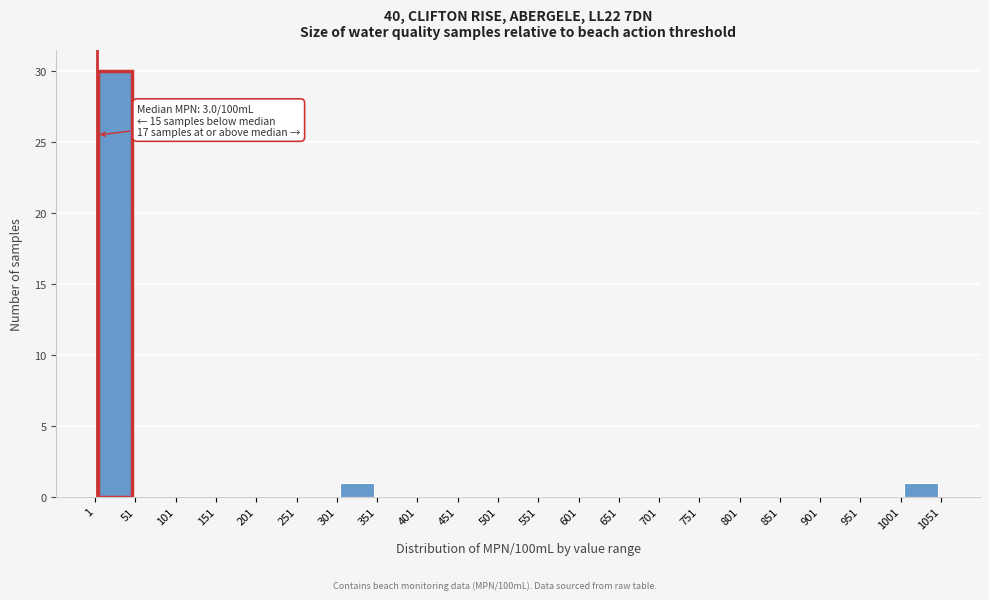

Which range on the x-axis has the tallest bar?

1 to 51